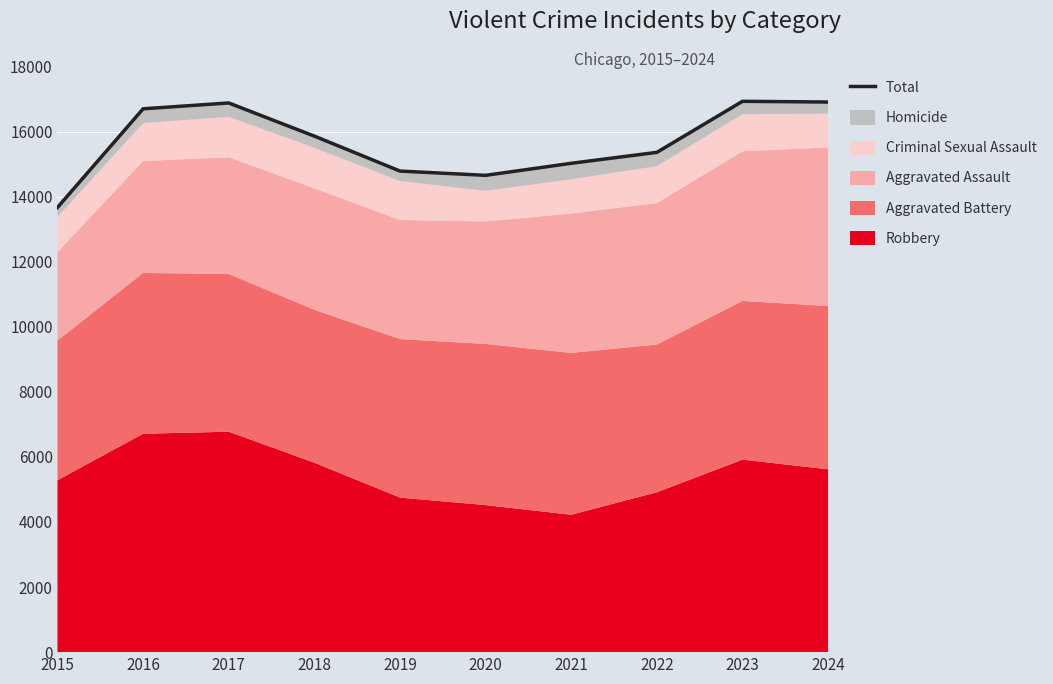

How many interior local peaks (higher than both neighbors) does the data have?

2